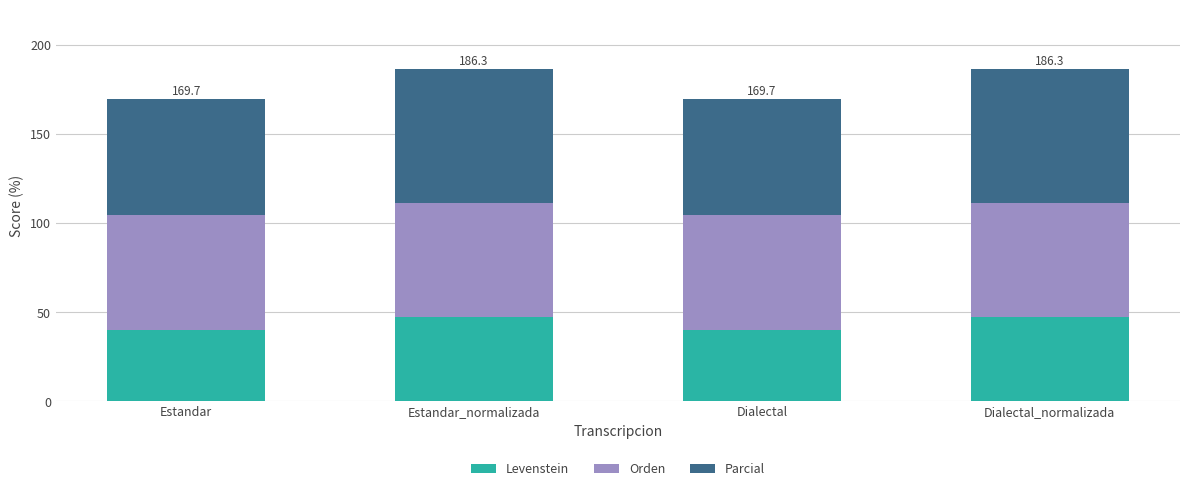

Is it true that Levenstein equals 58.4 at Estandar?

False